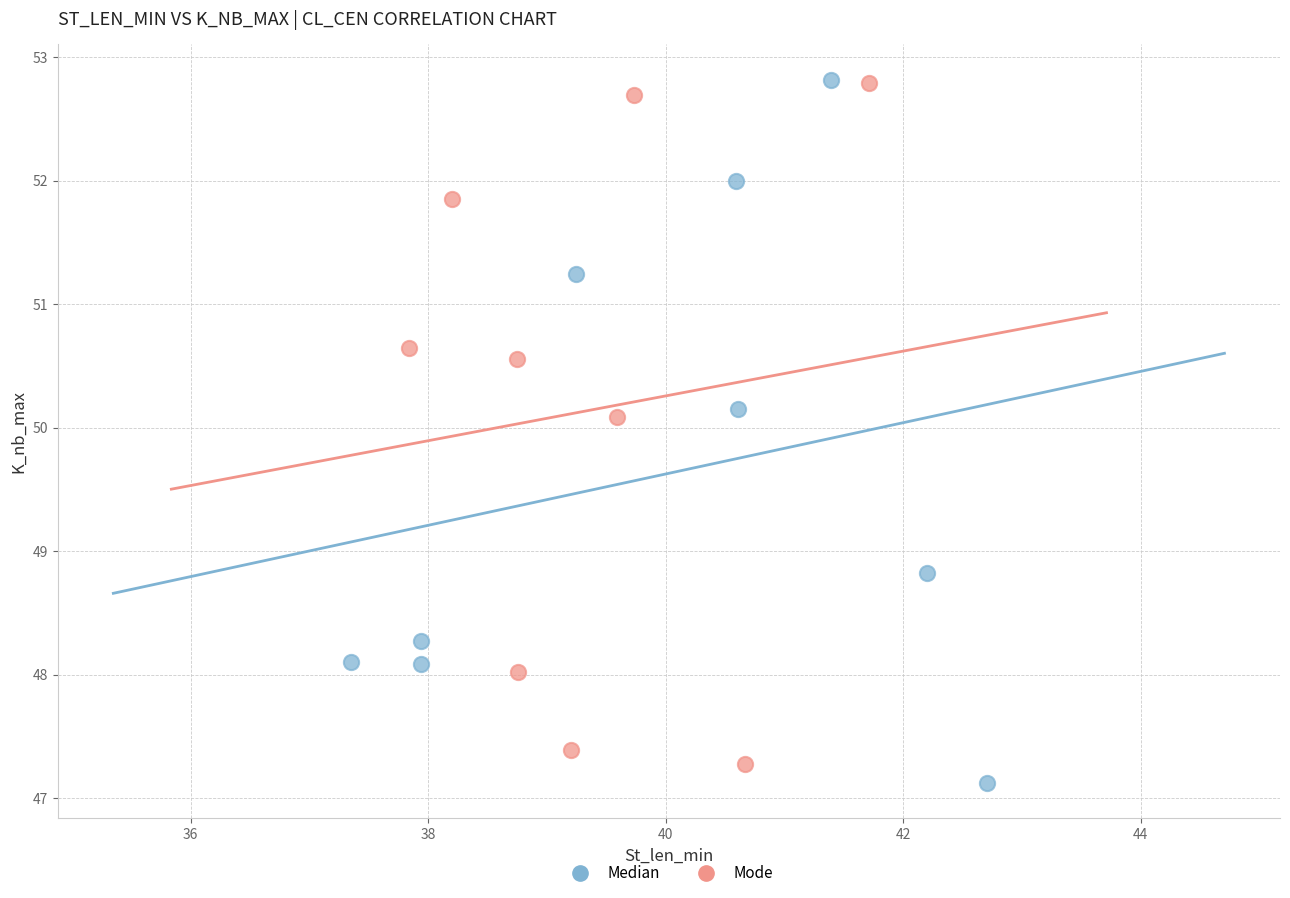

Which series contains the lowest Y value?

Median